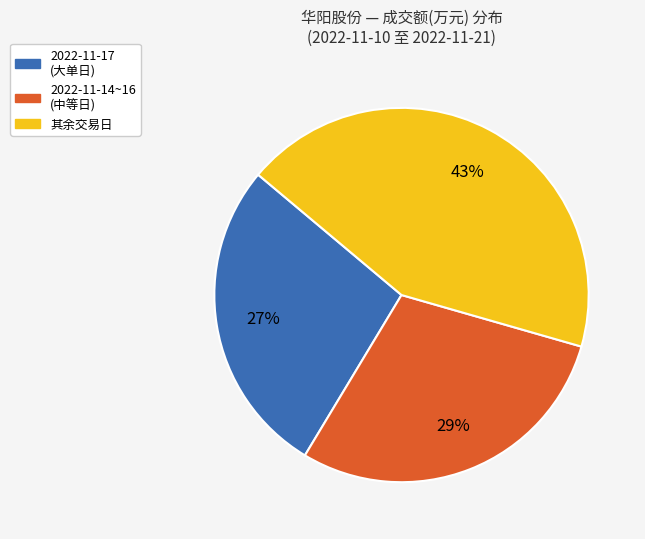

Does any single category account for the majority?

No